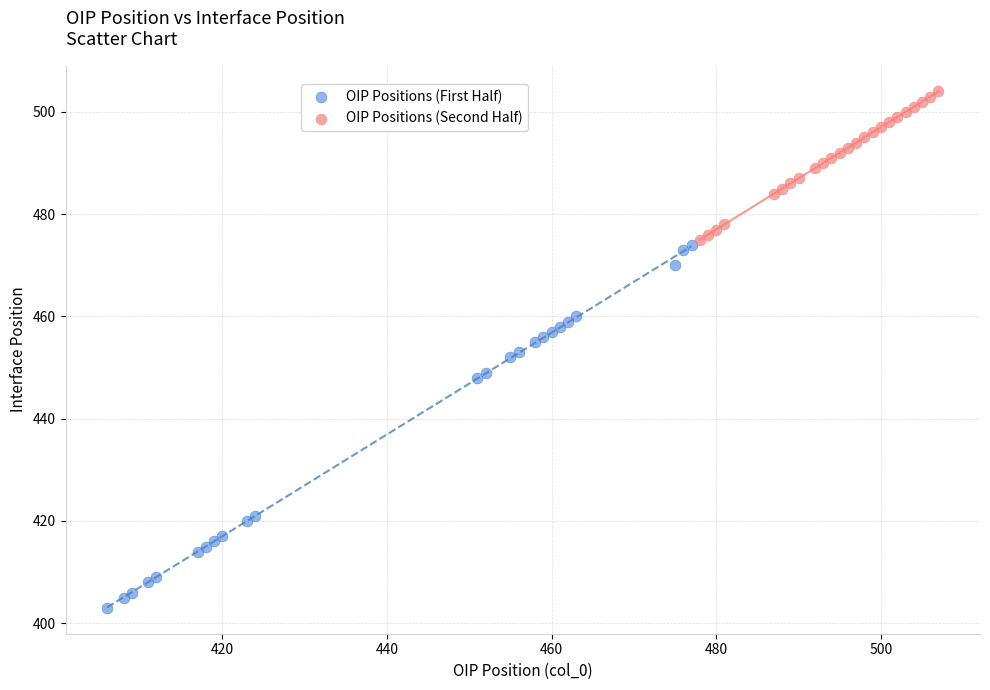

Which series reaches the minimum Y coordinate?

OIP Positions (First Half)